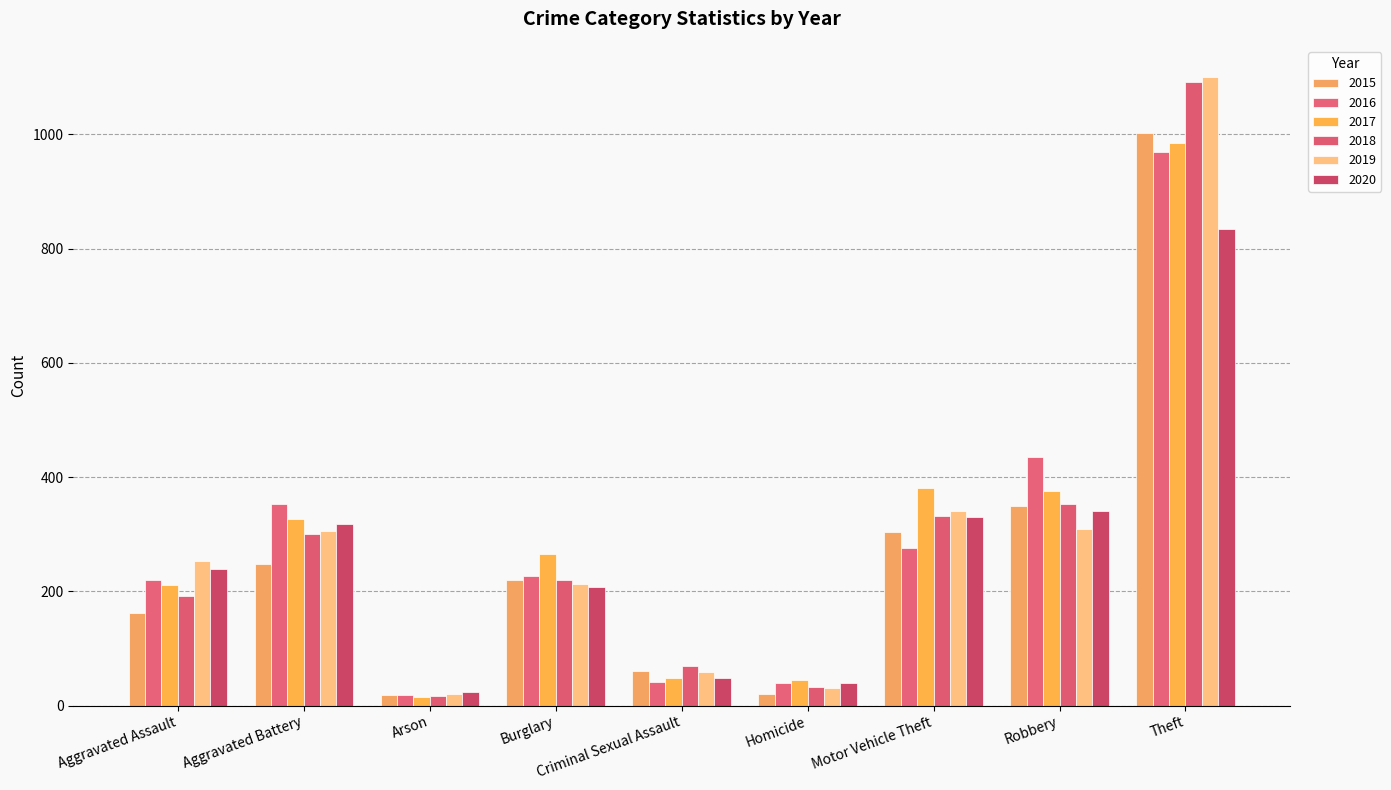

At which category is the sum across all series the highest?

Theft